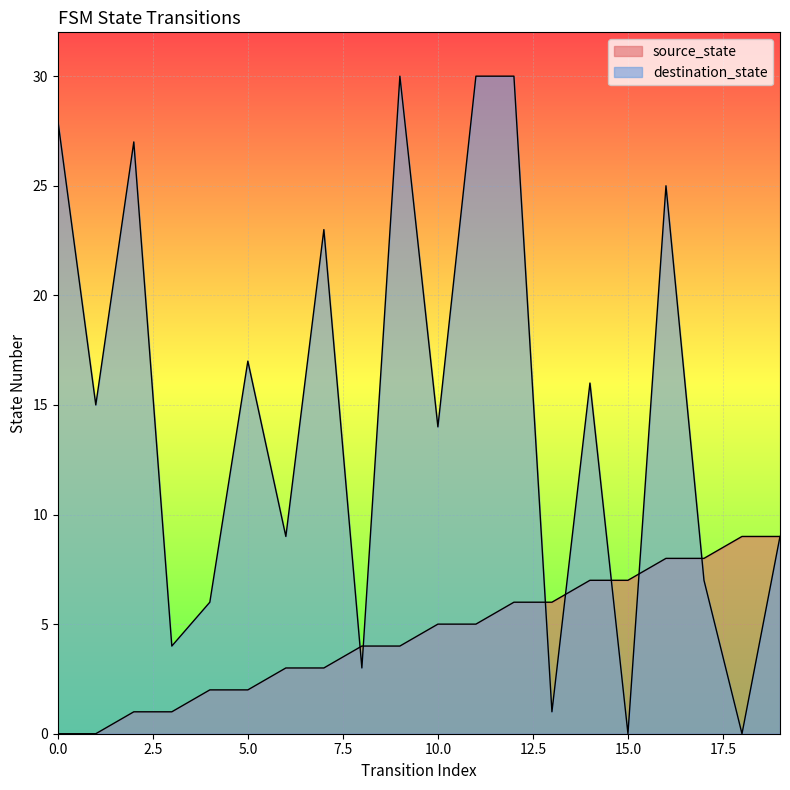

At how many categories does at least one series exceed 28?

3